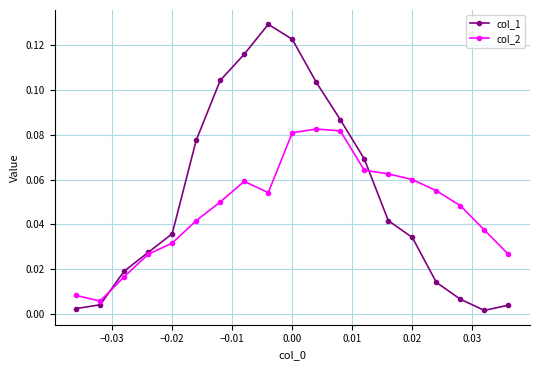

At how many categories does at least one series exceed 0?

19